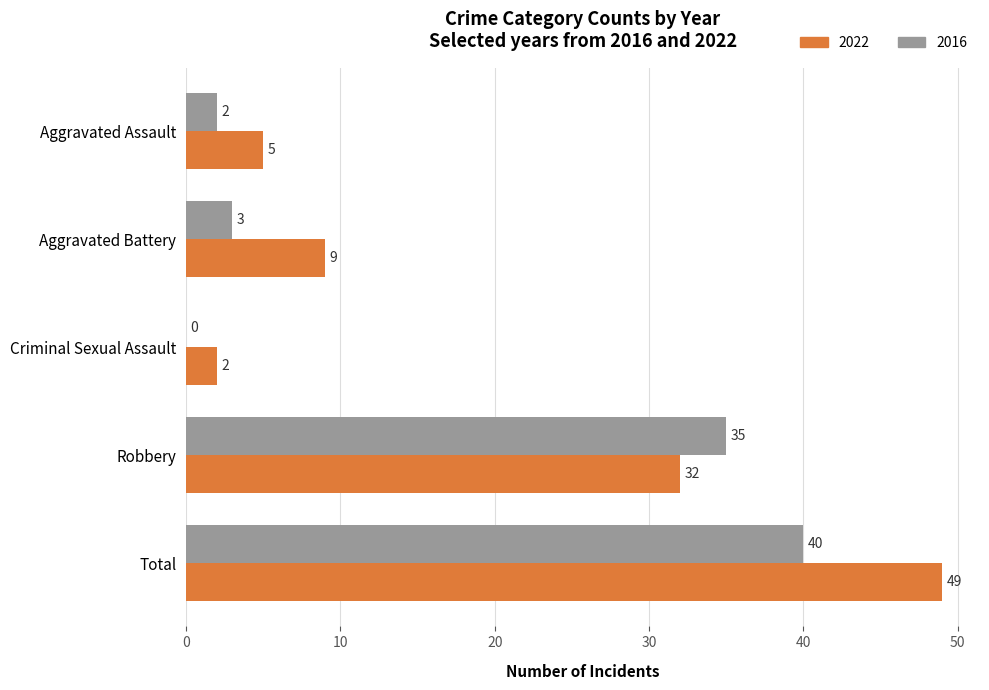

Where is 2022 nearest to the value 25?

Robbery